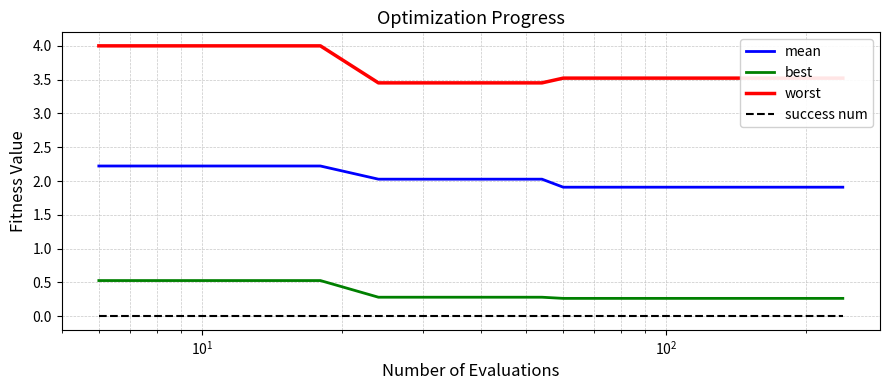

Which series has the widest spread of values?

worst